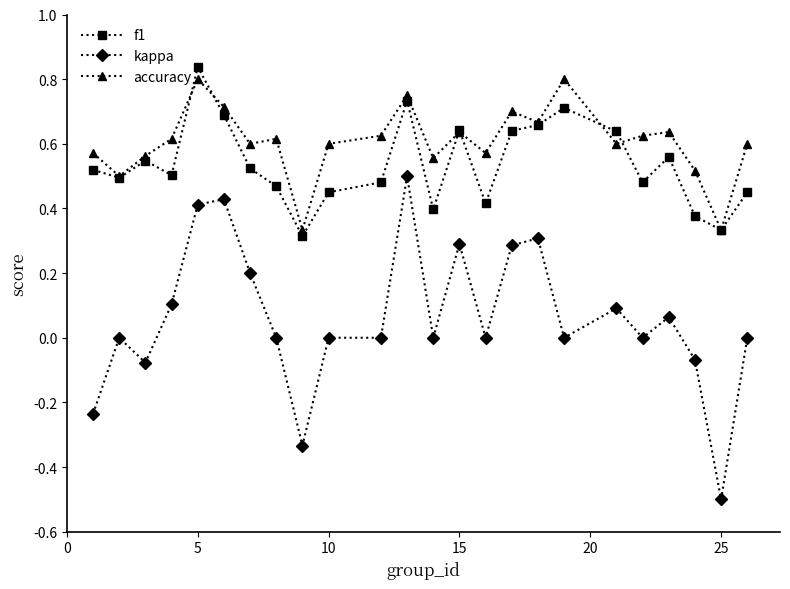

Which series has the largest total across all categories?

accuracy